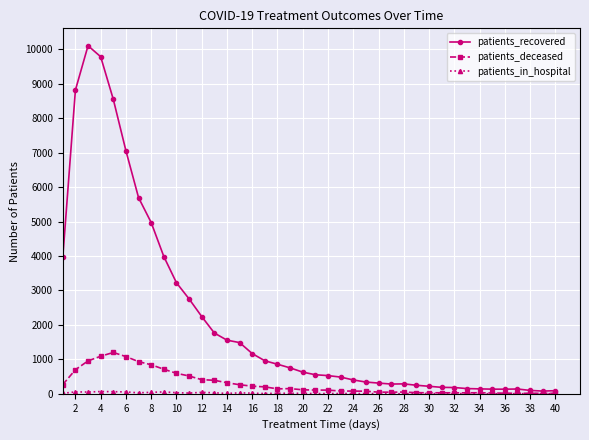

Which series has the widest spread of values?

patients_recovered